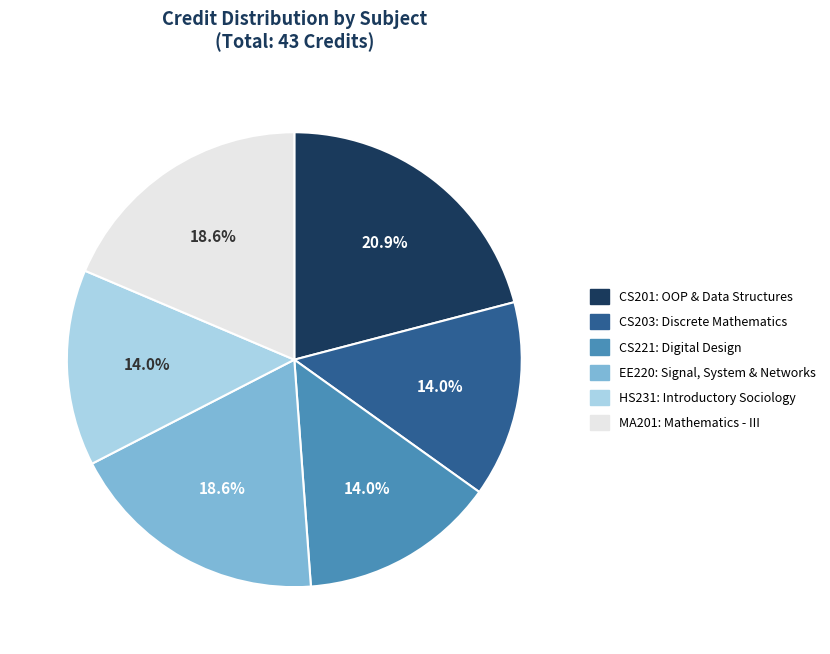

Which category has the biggest portion of the pie?

CS201: OOP & Data Structures